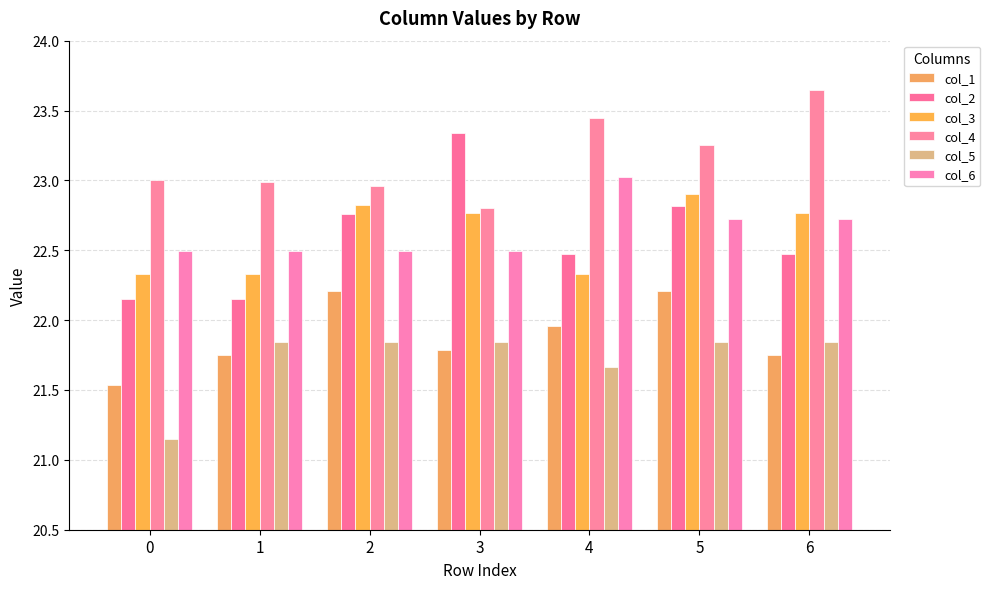

Which series has the largest total across all categories?

col_4